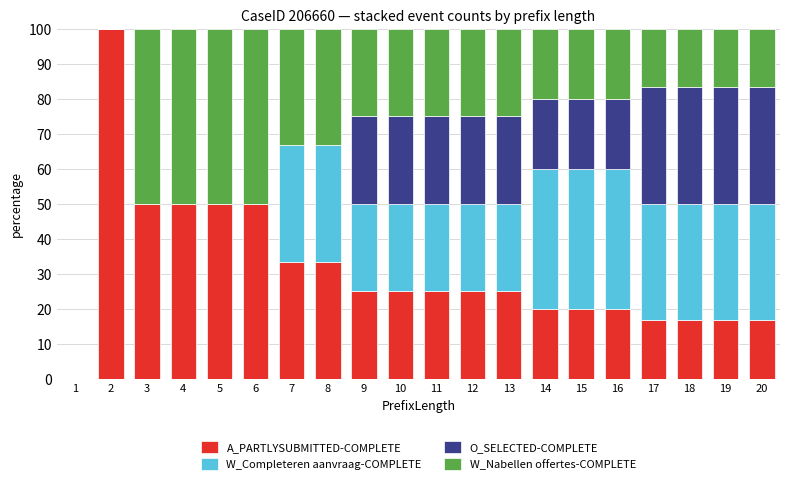

True or false: A_PARTLYSUBMITTED-COMPLETE has a value of 43.0 at 12.

False